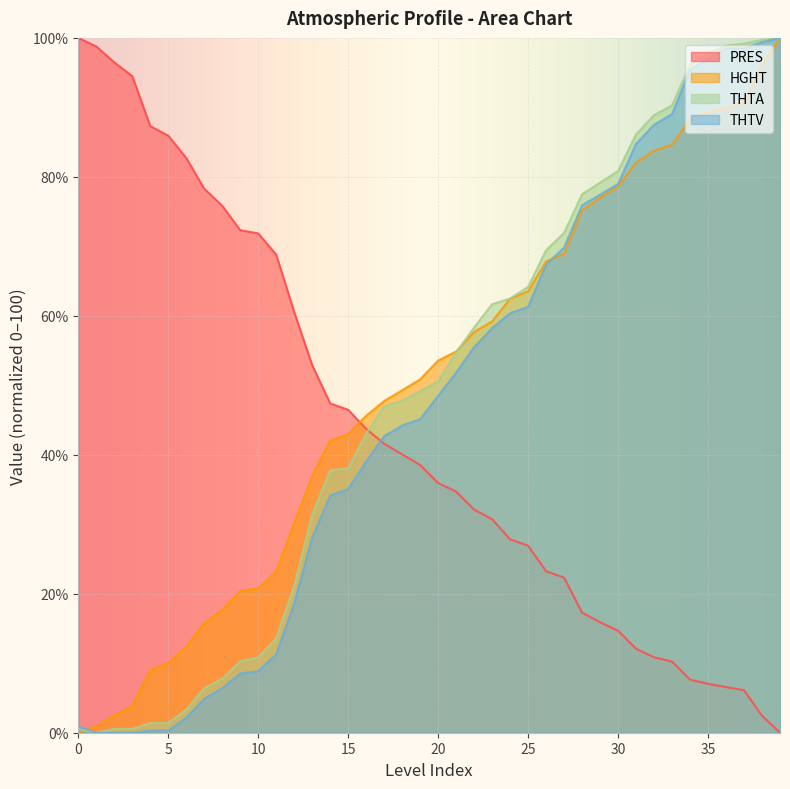

Which series has the widest spread of values?

PRES